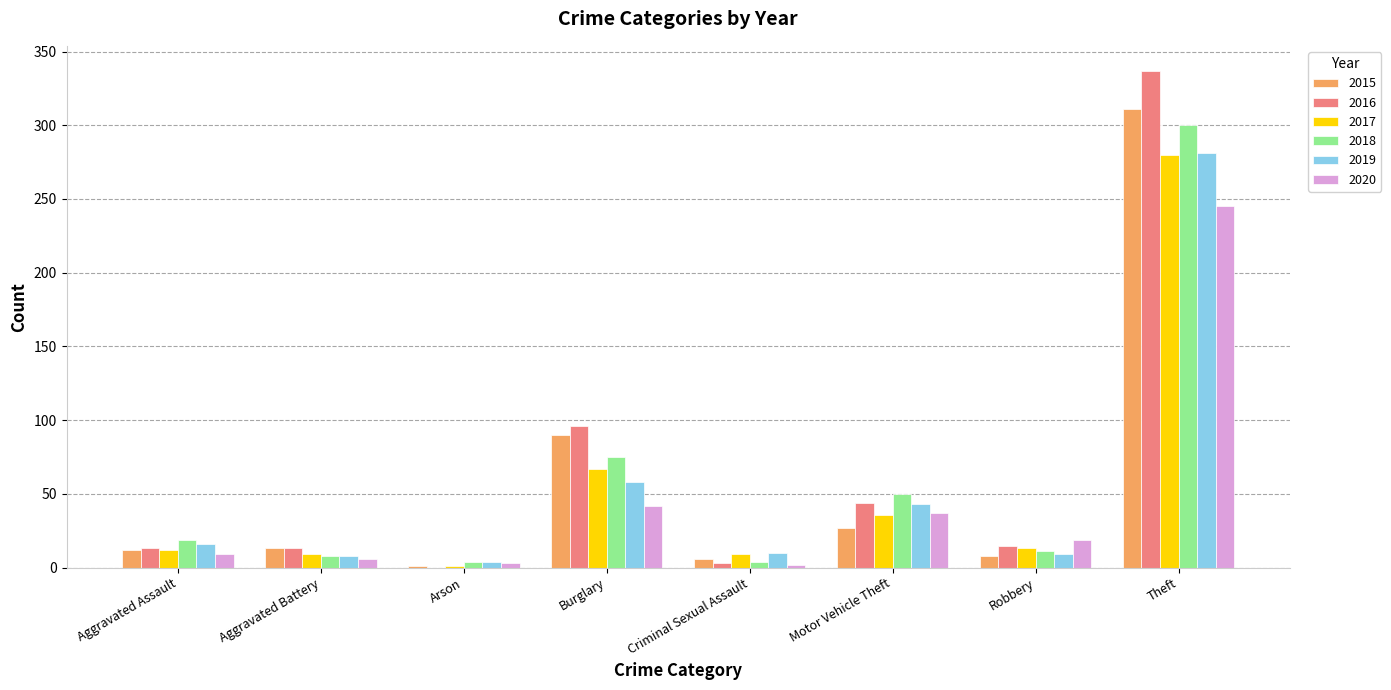

At which category is the sum across all series the highest?

Theft